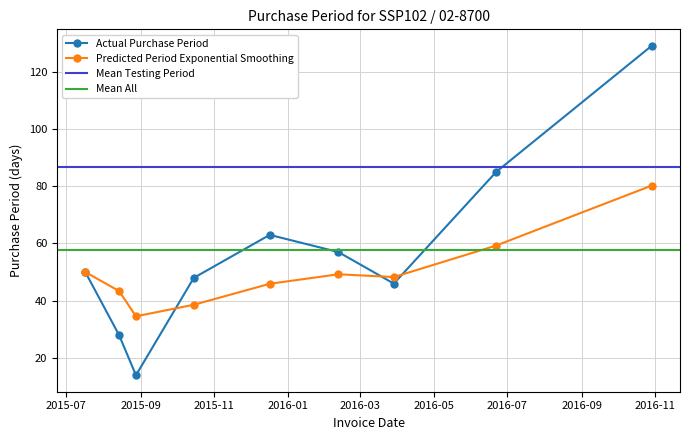

What is the value of the 8th point from the left?

85